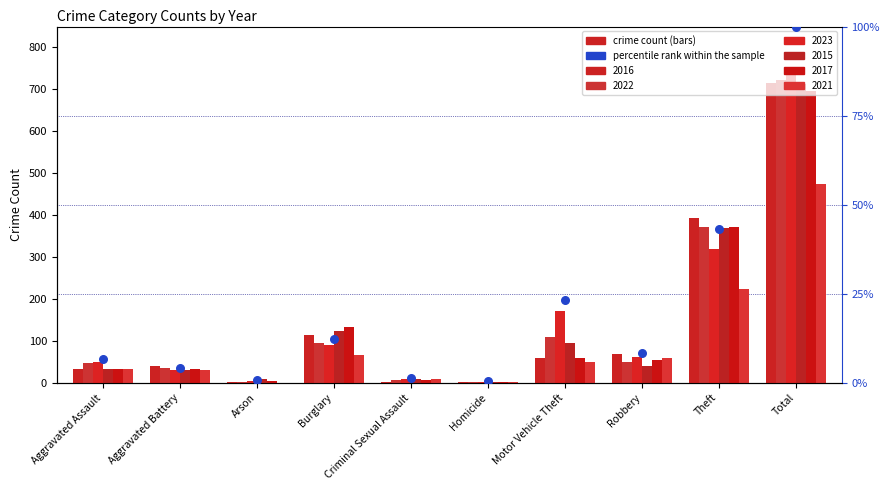

Which has a higher value, Robbery or Burglary?

Burglary